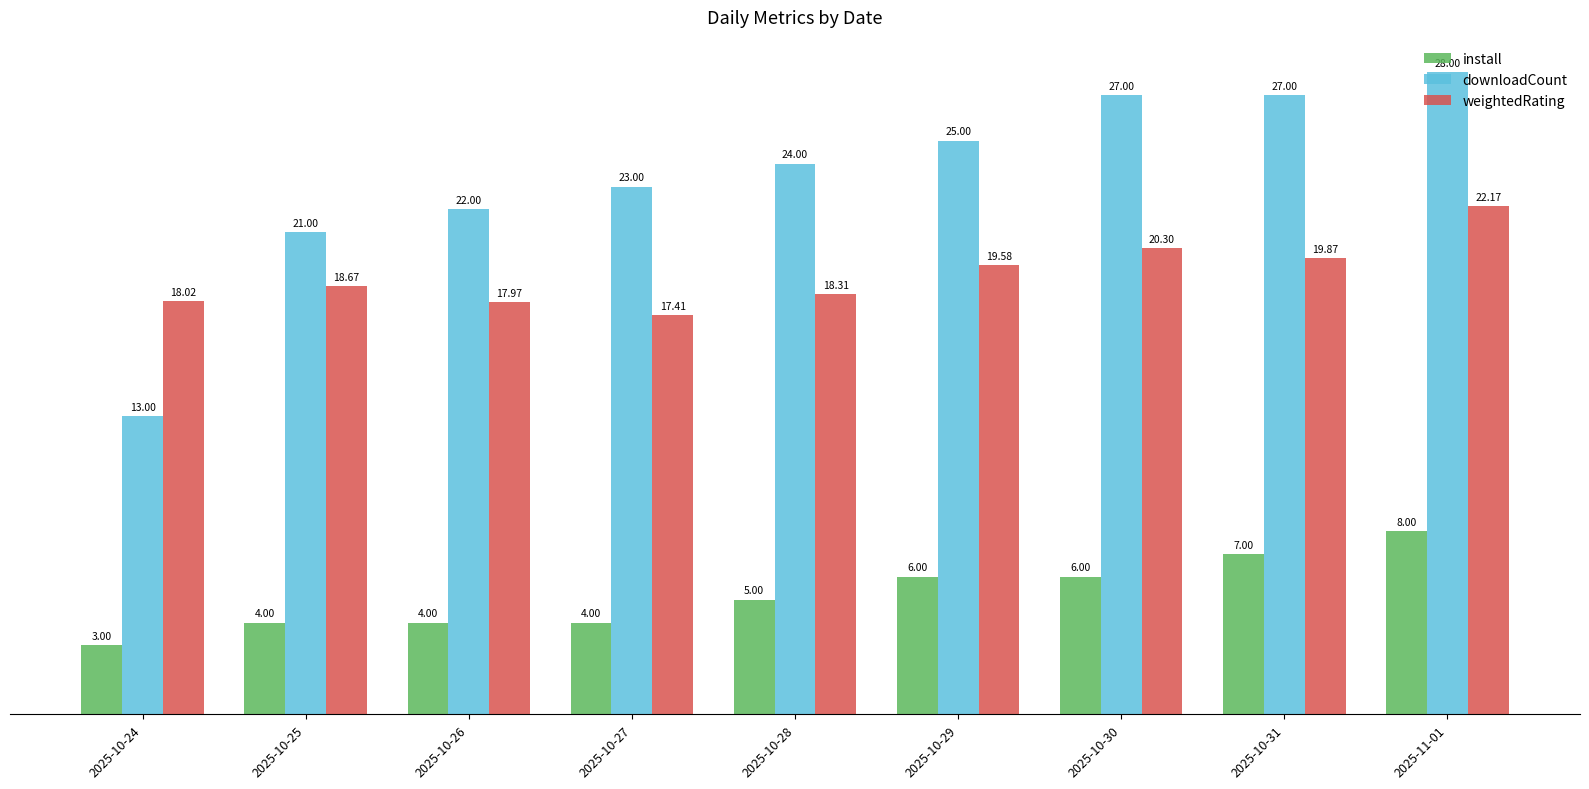

What is the total value across all series at 2025-11-01?

58.2